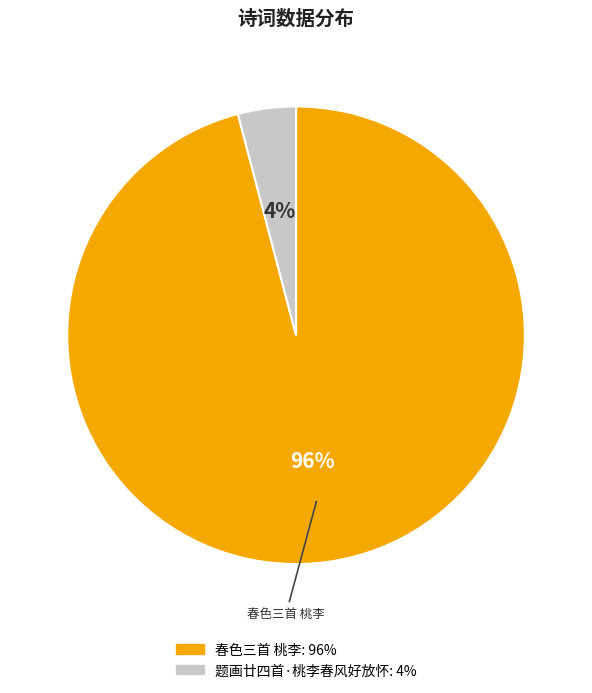

Which slice is the largest?

春色三首 桃李